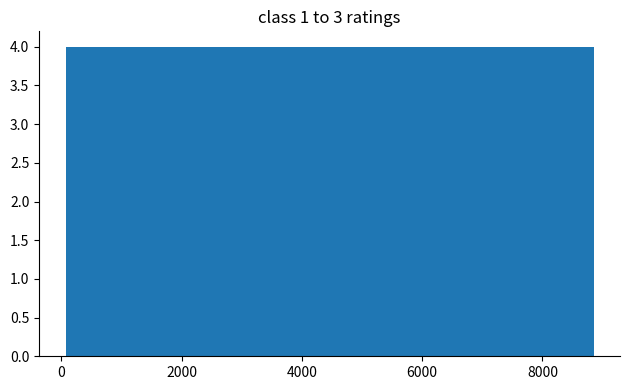

Reading left to right, transcribe this chart: for each bar, give the range it covers on the x-axis and its height. Neither the bar edges nor the heights are printed on the chart, so give them approximately, as read against the axes.

0 to 1000: 4
1000 to 1800: 4
1800 to 2800: 4
2800 to 3600: 4
3600 to 4400: 4
4400 to 5400: 4
5400 to 6200: 4
6200 to 7000: 4
7000 to 8000: 4
8000 to 8800: 4